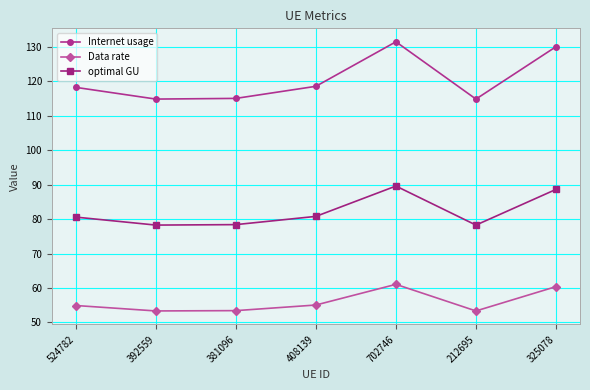

In Internet usage, how many points are lower than both neighbors (excluding endpoints)?

2